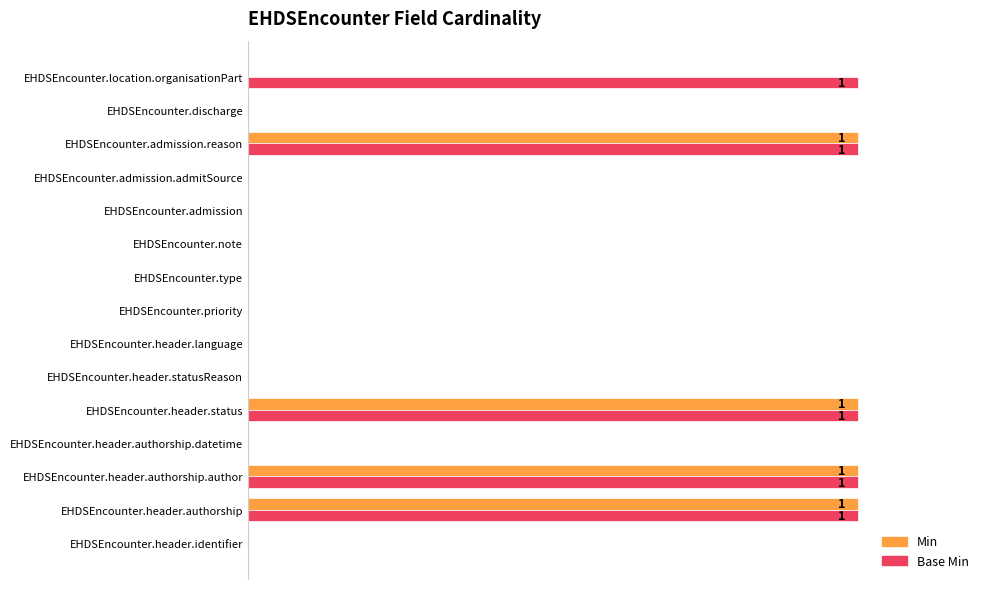

Which series has the largest total across all categories?

Base Min